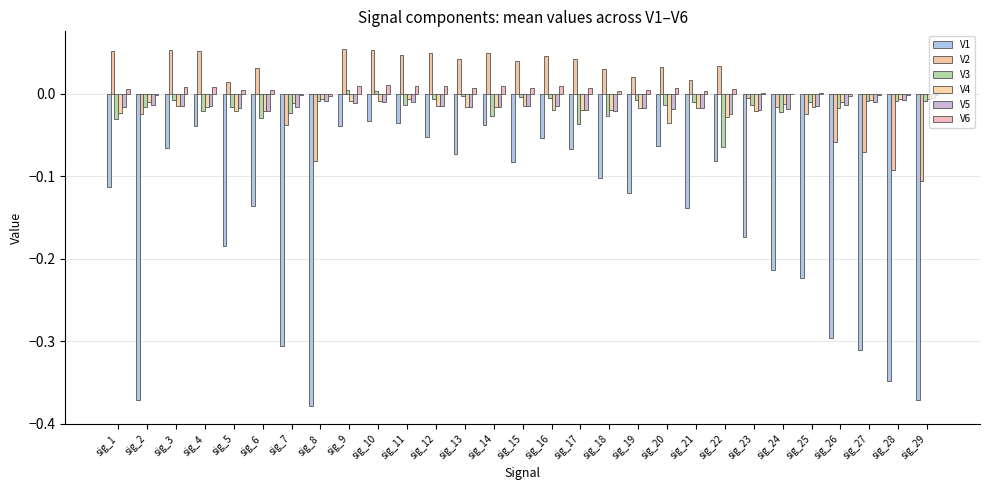

Is the value of V3 at sig_23 greater than the value of V1 at sig_25?

Yes